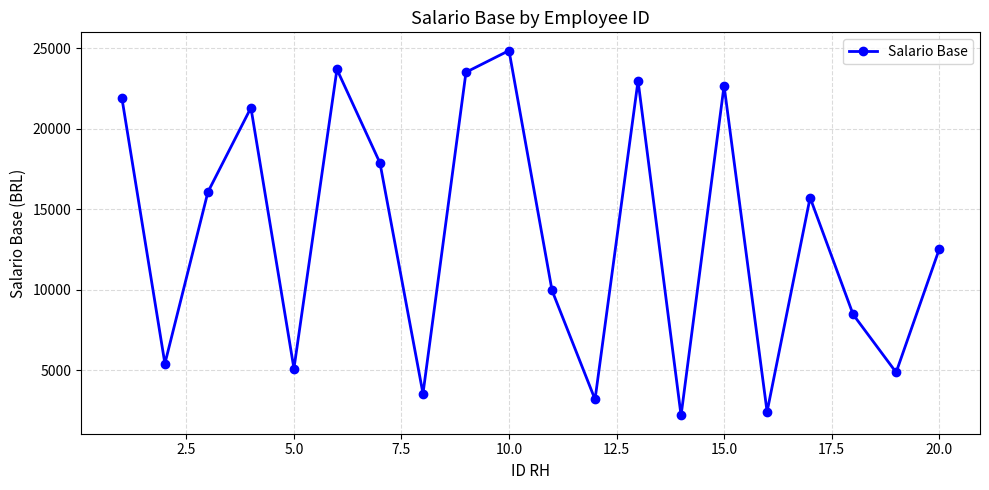

What is the value of the 14th point from the left?

2182